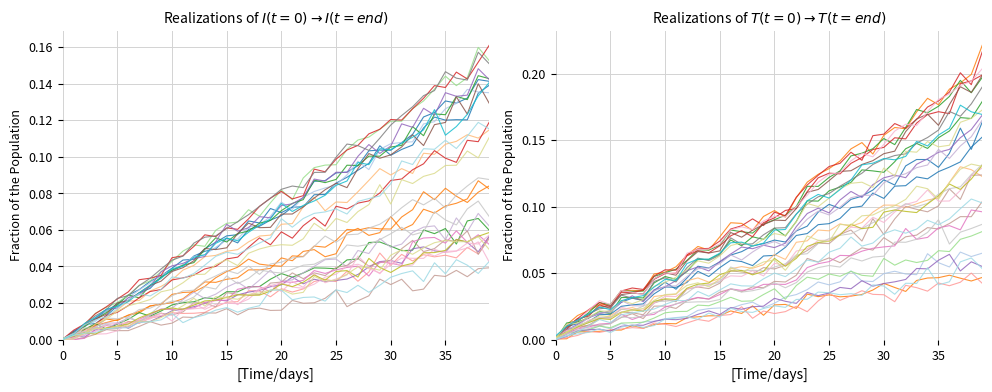

Is this an area chart (filled region under the line)?

No